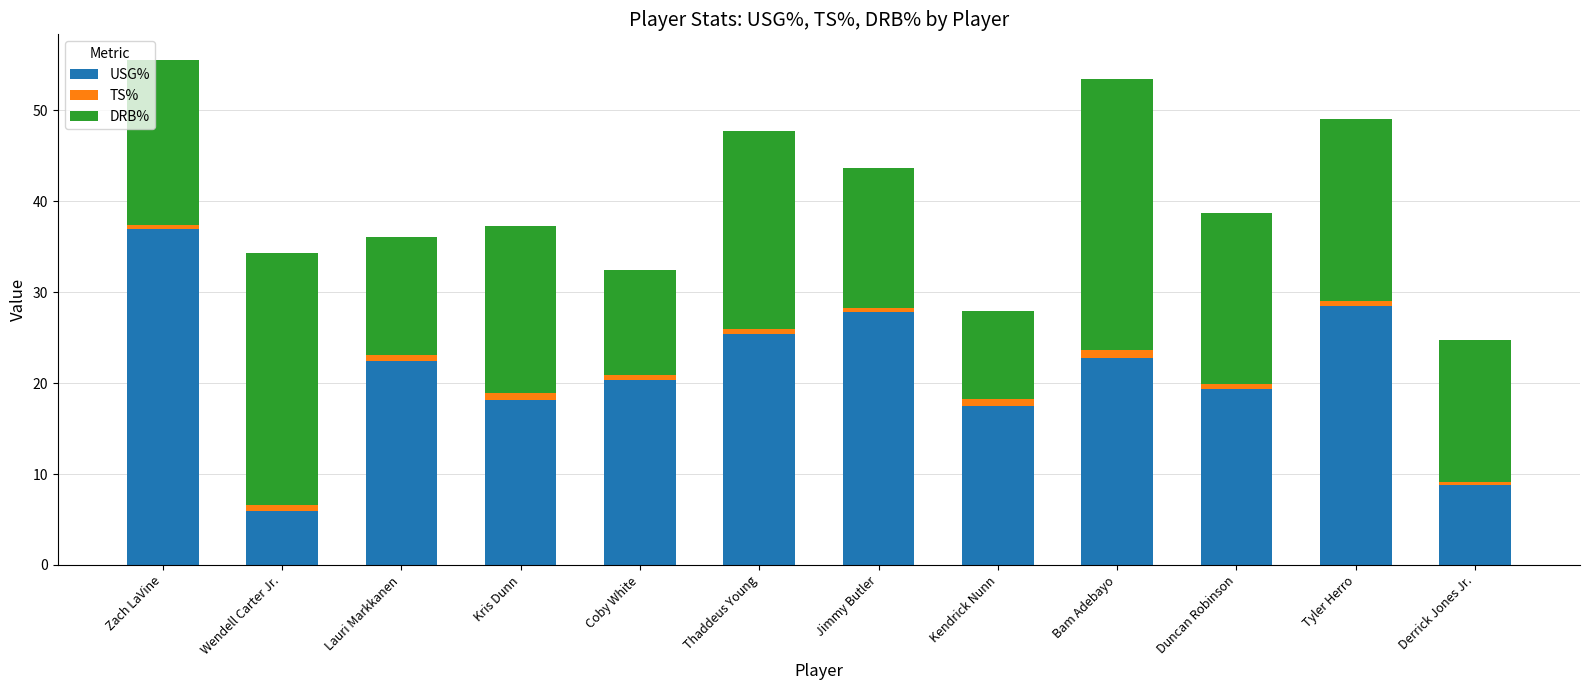

How many distinct data groups are displayed?

3